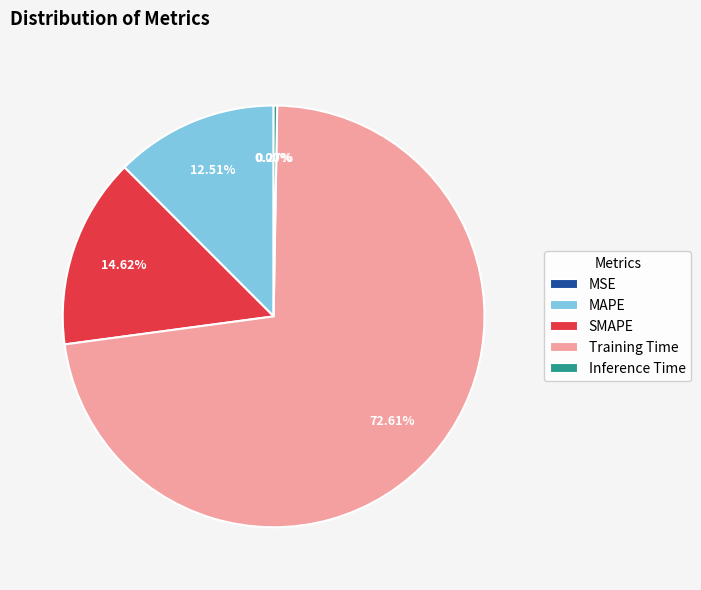

True or false: MAPE accounts for 19% of the total.

False